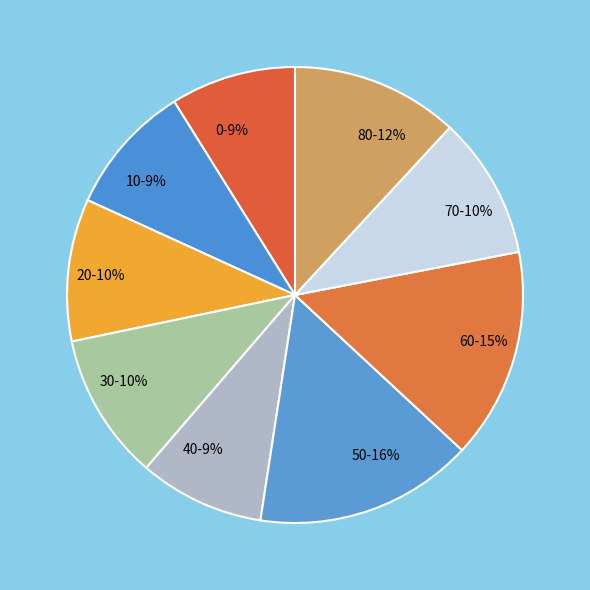

Approximately how many times larger is the value at 10 compared to 50?

0.6